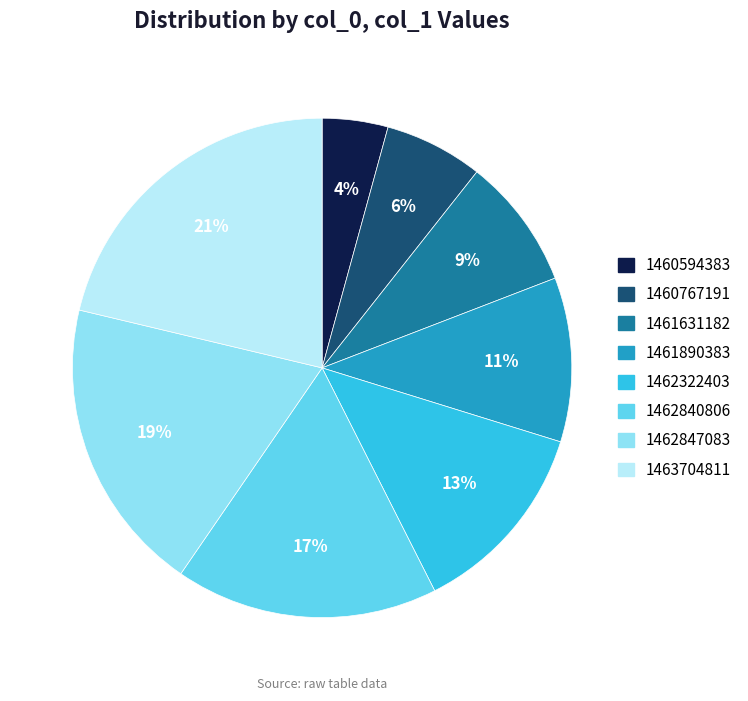

Which slice is the largest?

1463704811